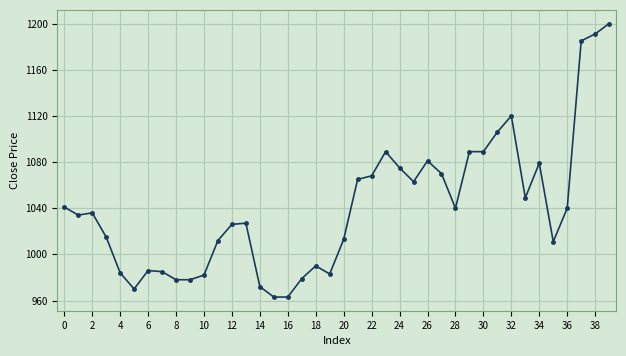

What is the smallest value displayed?

963